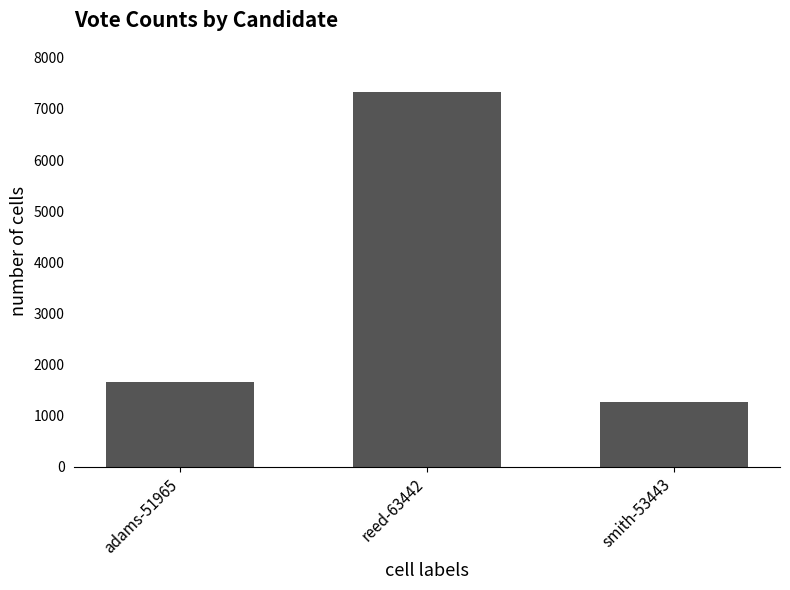

At which label is the value closest to 4304?

adams-51965